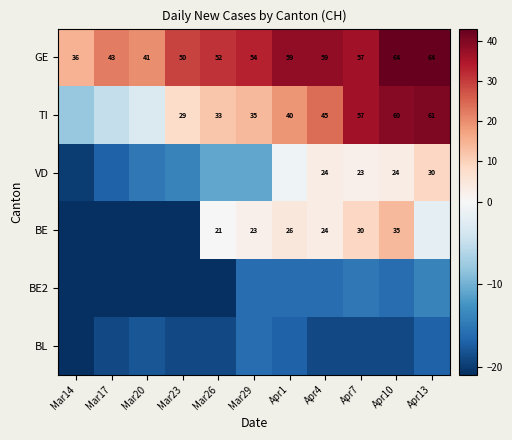

Between Apr10 and Mar17, which is larger?

Apr10